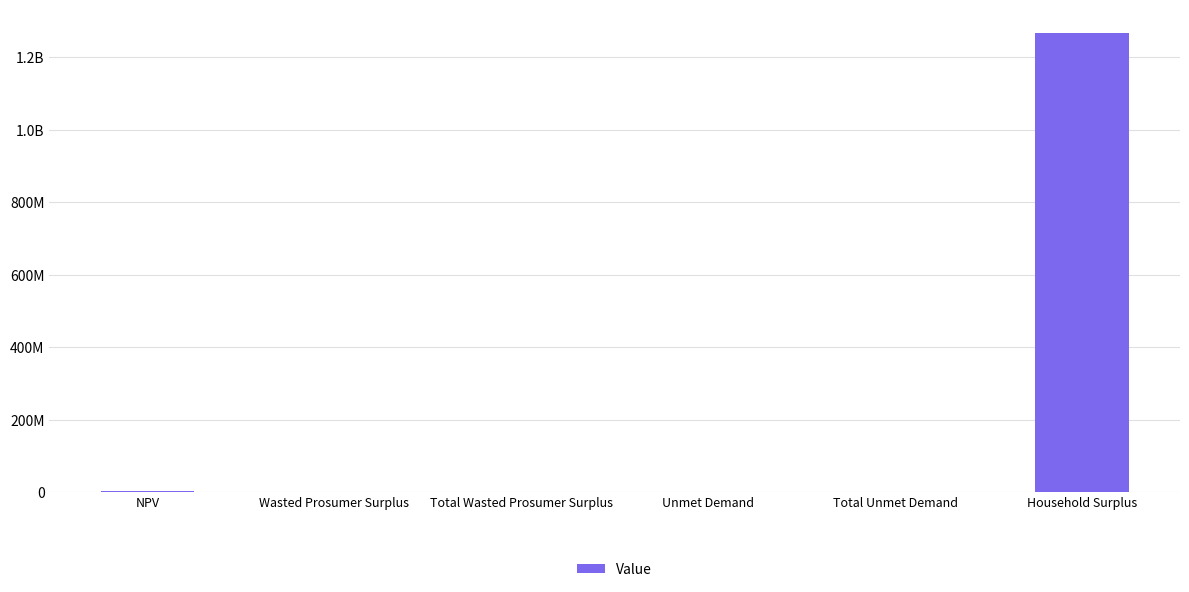

Are the bars horizontal?

No